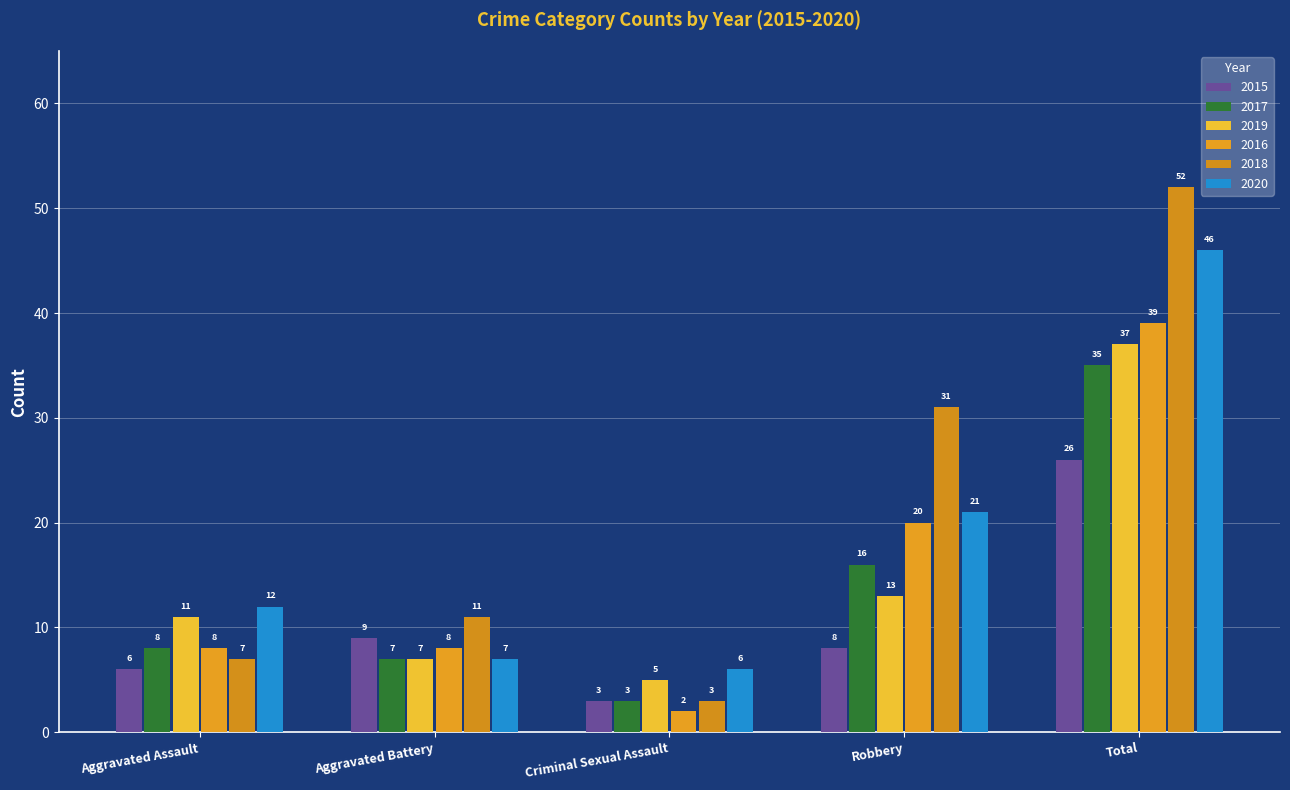

Reading right to left, what are all the values shown in this chart?

2015: 26	8	3	9	6
2017: 35	16	3	7	8
2019: 37	13	5	7	11
2016: 39	20	2	8	8
2018: 52	31	3	11	7
2020: 46	21	6	7	12